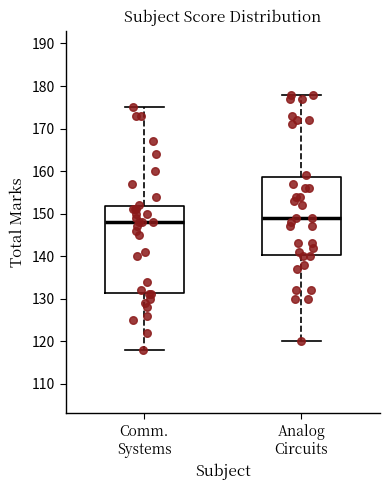

Reading left to right, transcribe this box plot: for each box, give where its median line is, the range the box spans, and where its two whiskers end, as read against the y-axis. The values are not printed on the chart, so give them approximately, as read against the axis.

Comm. Systems: median 148, box 131 to 152, whiskers 118 to 175
Analog Circuits: median 149, box 140 to 159, whiskers 120 to 178